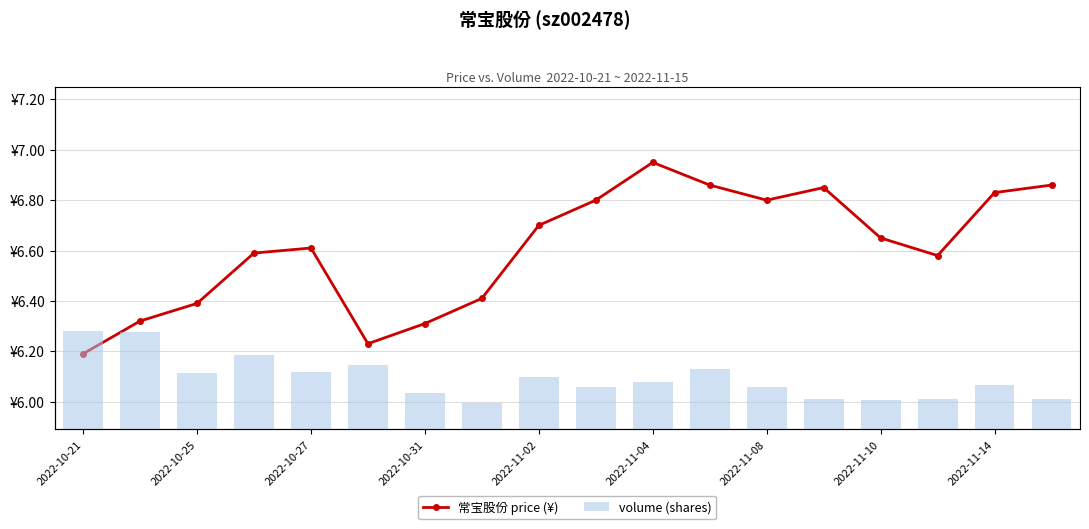

Which series changed the most between 2022-11-04 and 2022-11-10?

volume